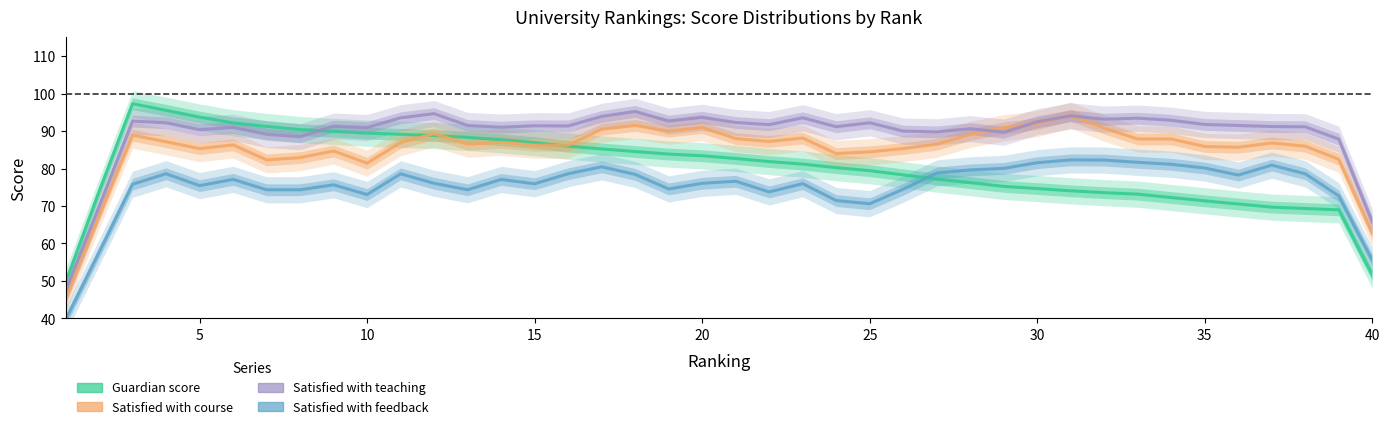

What is the maximum value shown in the chart?

97.3